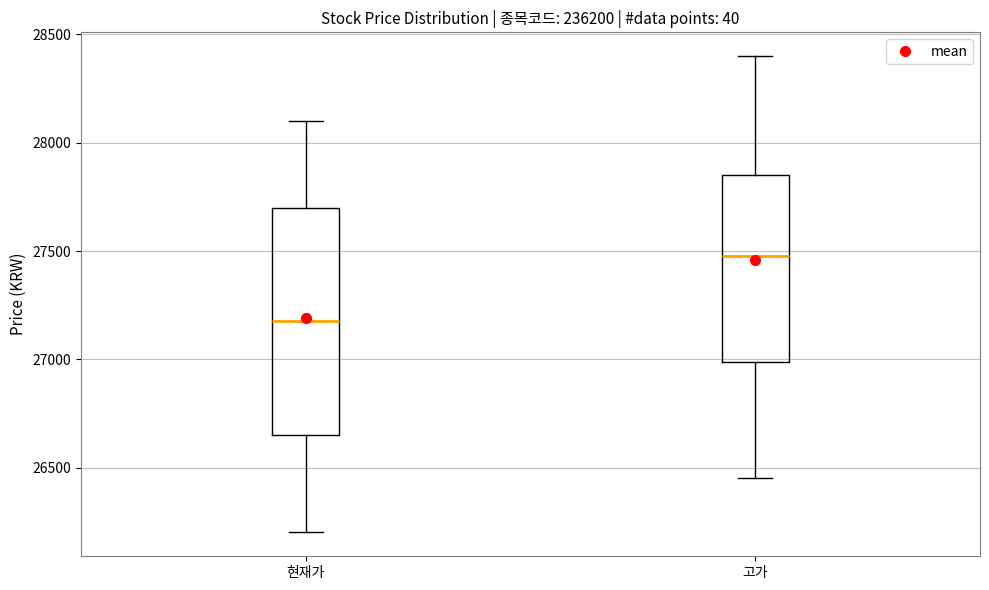

Which box has the highest median line?

고가